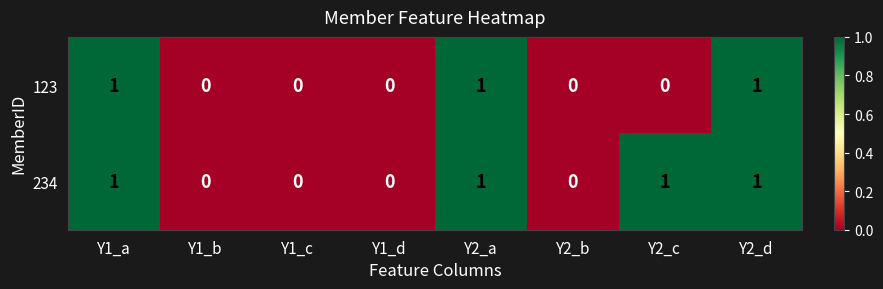

At Y2_c, list the series in order from largest to smallest.

234, 123